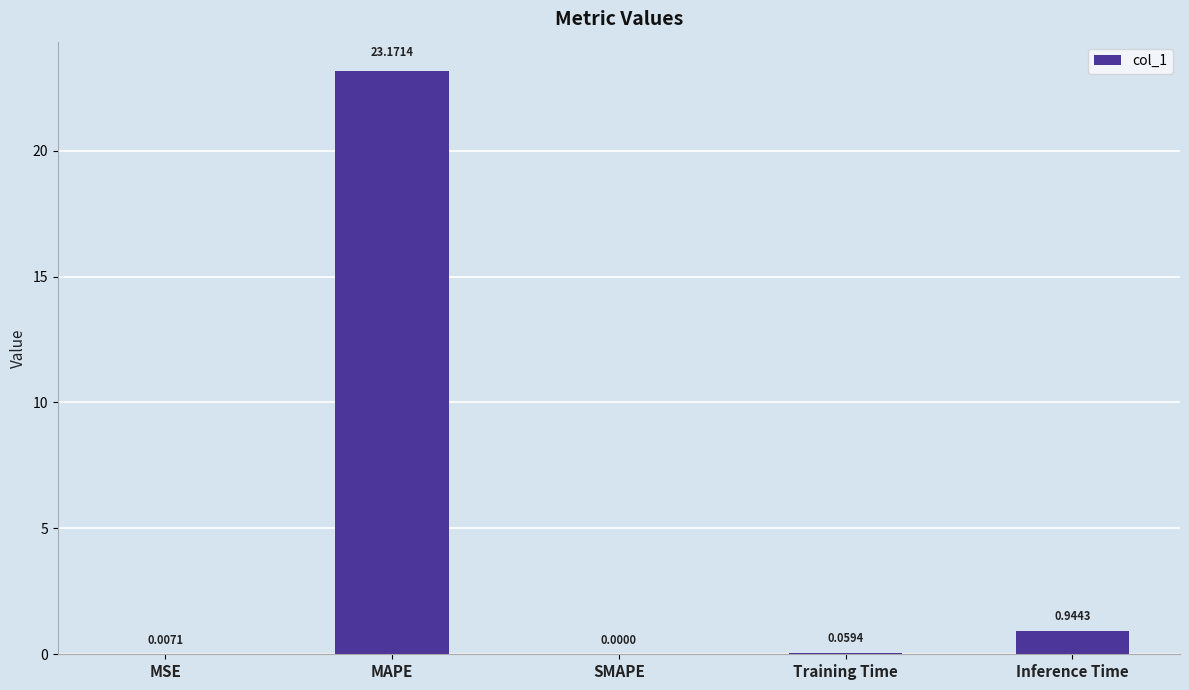

Which label corresponds to the largest value in the chart?

MAPE